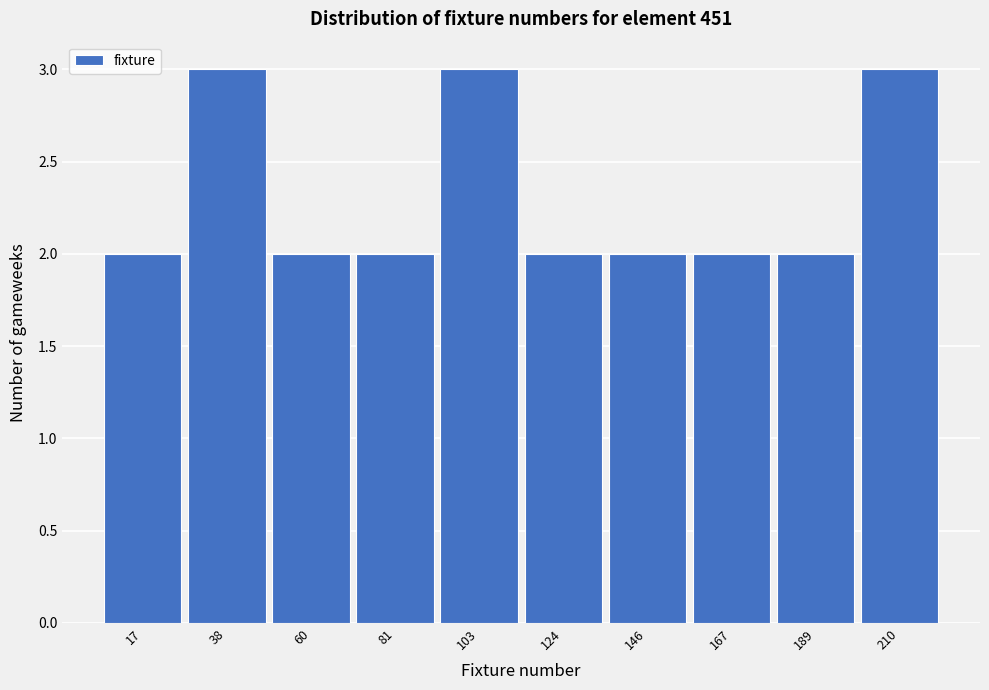

Reading left to right, list every bar in this chart as the range it spans on the x-axis followed by its height. Neither the bar edges nor the heights are printed on the chart, so give them approximately, as read against the axes.

6.0 to 27.5: 2
27.5 to 49.0: 3
49.0 to 70.5: 2
70.5 to 92.0: 2
92.0 to 113.5: 3
113.5 to 135.0: 2
135.0 to 156.5: 2
156.5 to 178.0: 2
178.0 to 199.5: 2
199.5 to 221.0: 3